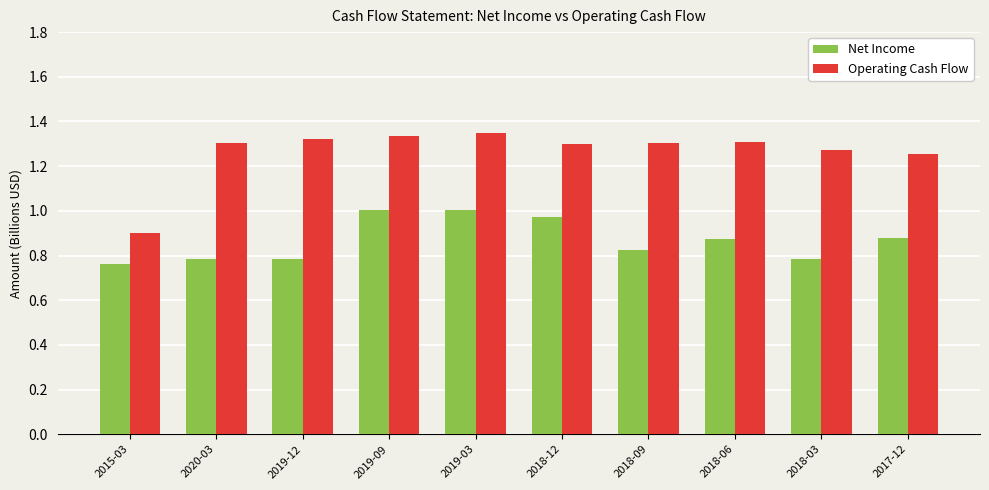

Which series has the largest range (max minus min)?

Operating Cash Flow